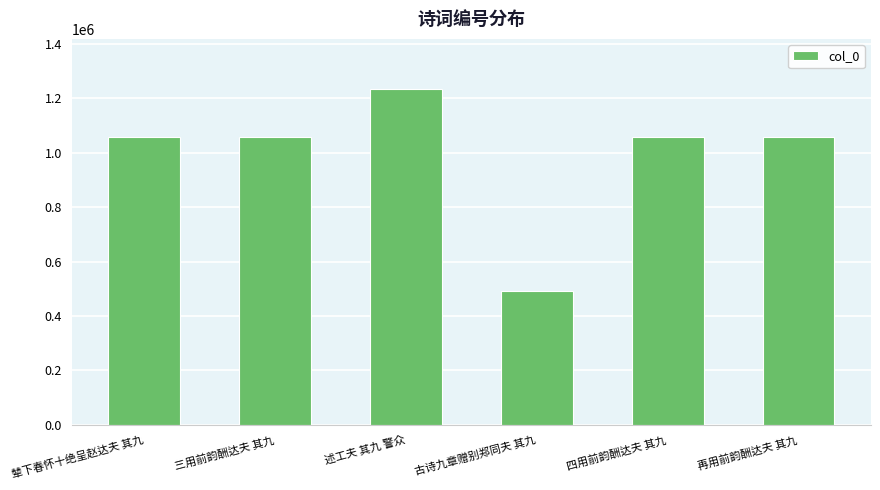

What is the label of the 4th bar from the left?

古诗九章赠别郑同夫 其九